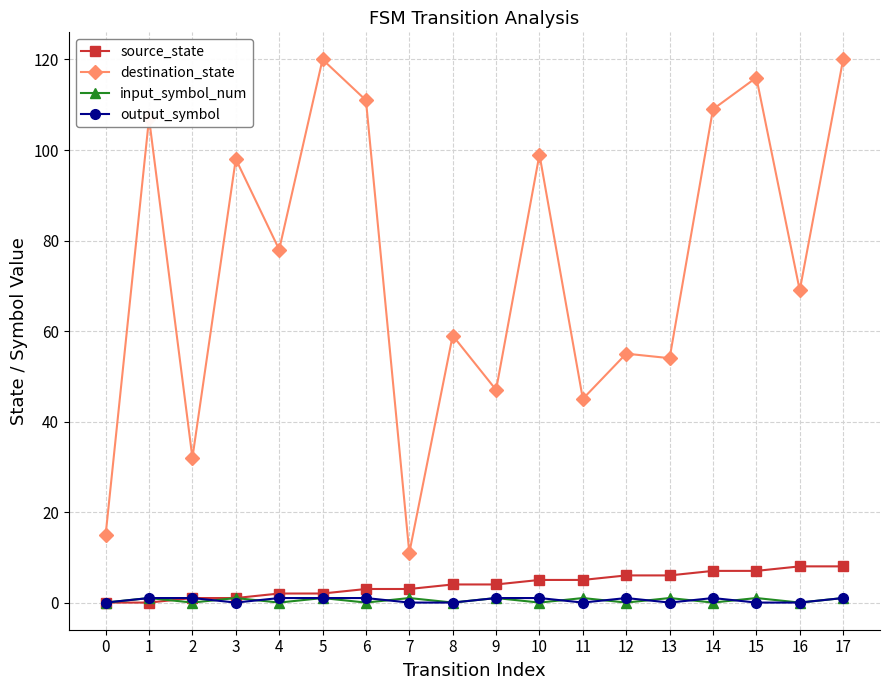

Which series has the largest range (max minus min)?

destination_state